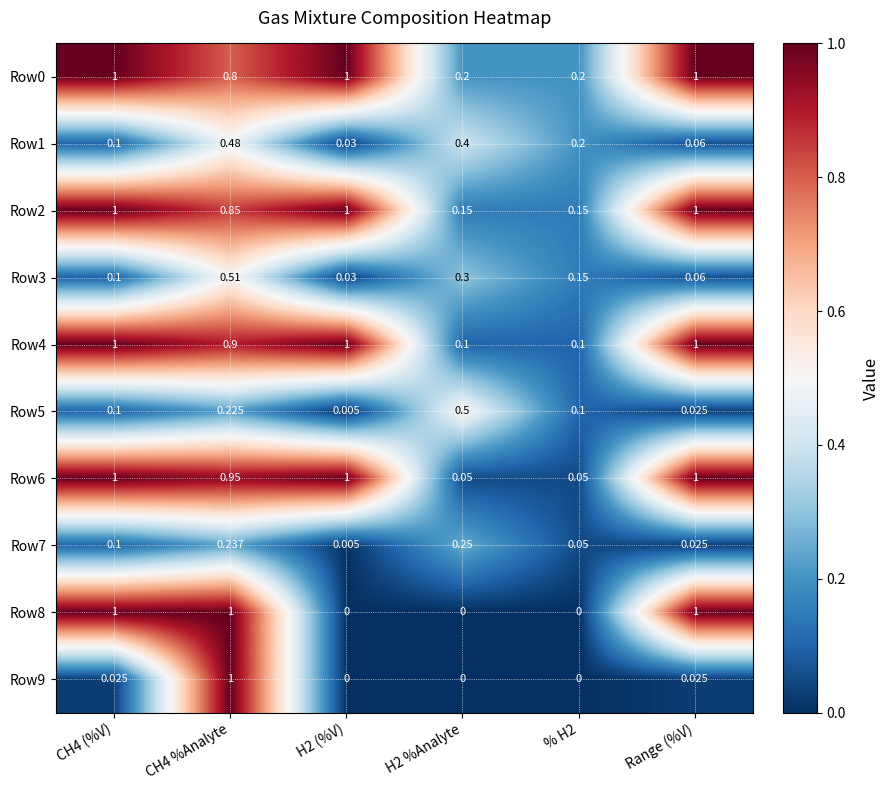

Count the number of data series in this chart.

10